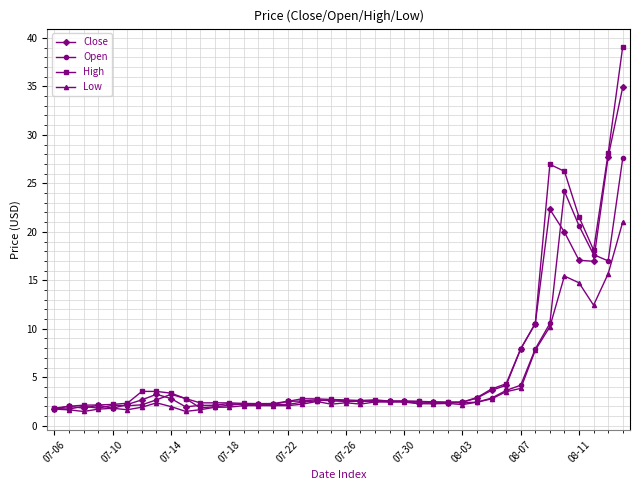

At how many categories does at least one series exceed 25?

4